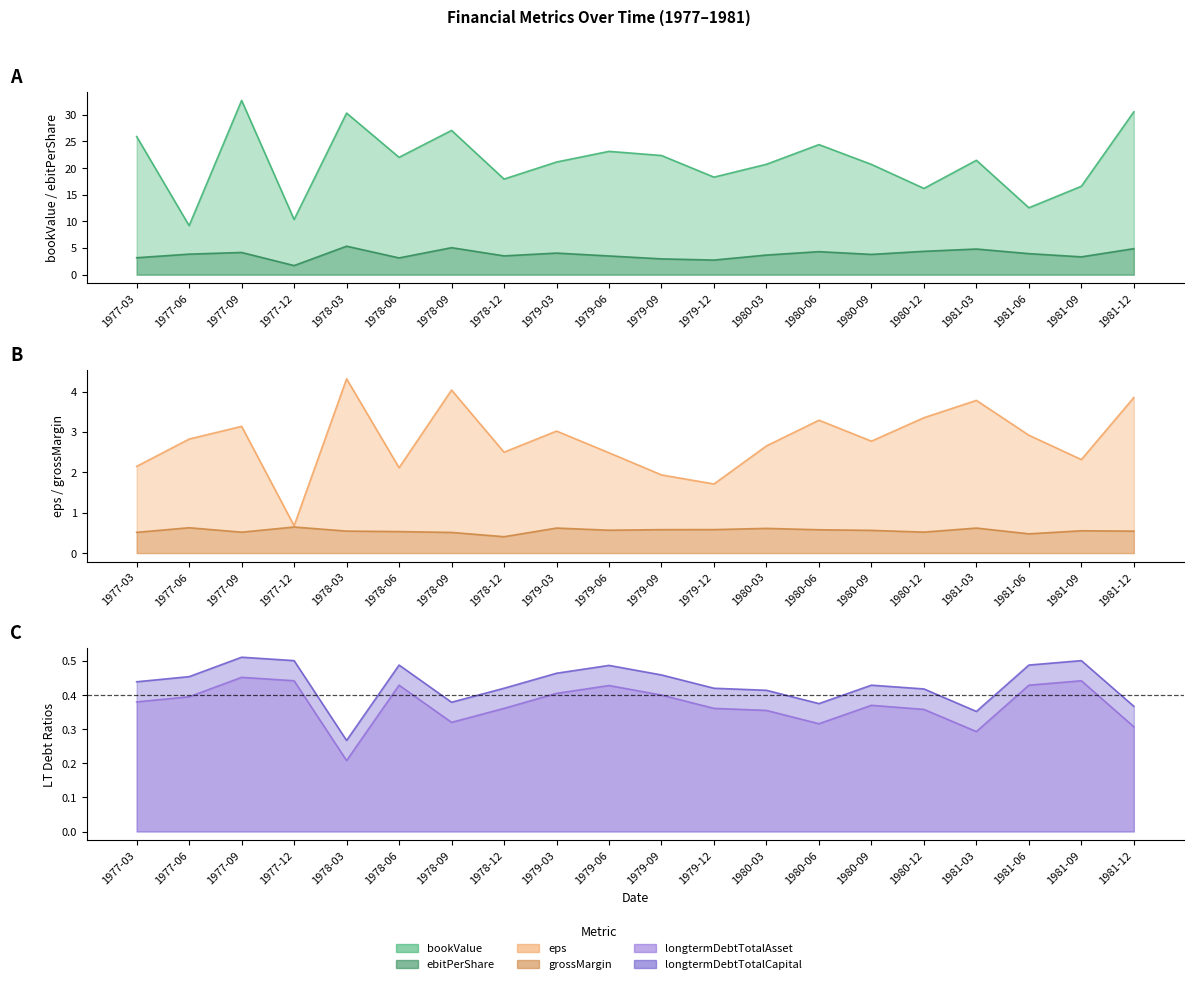

What is the label of the 11th point from the right?

1979-06